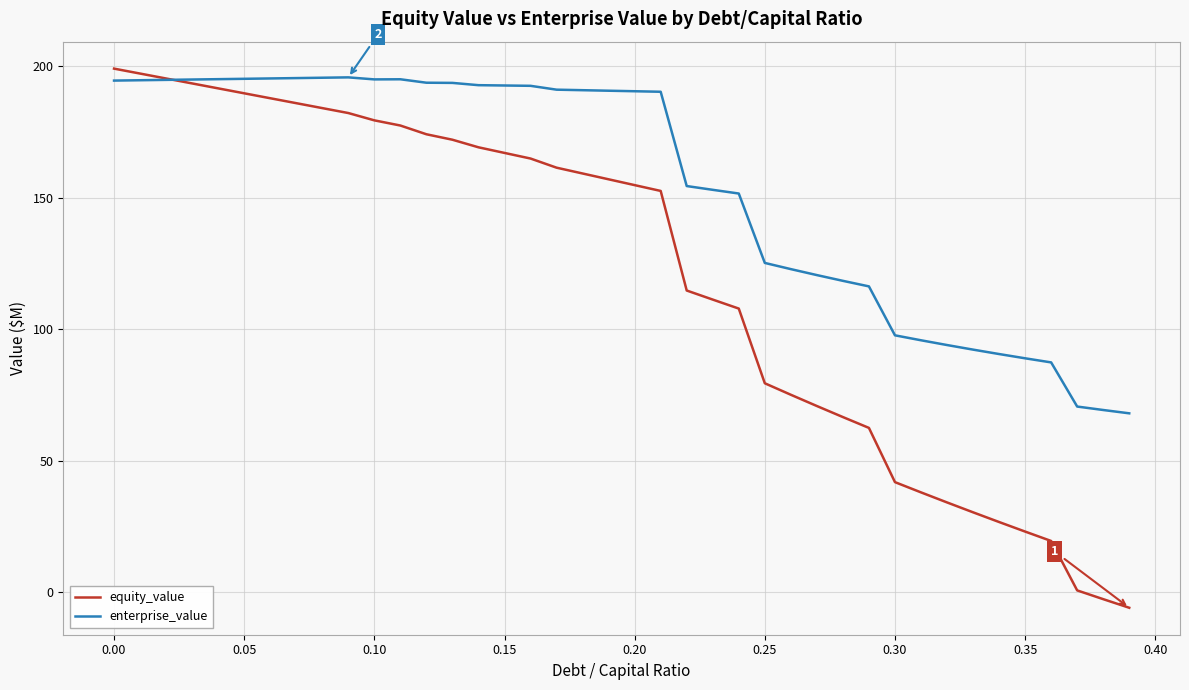

What is the highest value of the enterprise_value series?

195.8